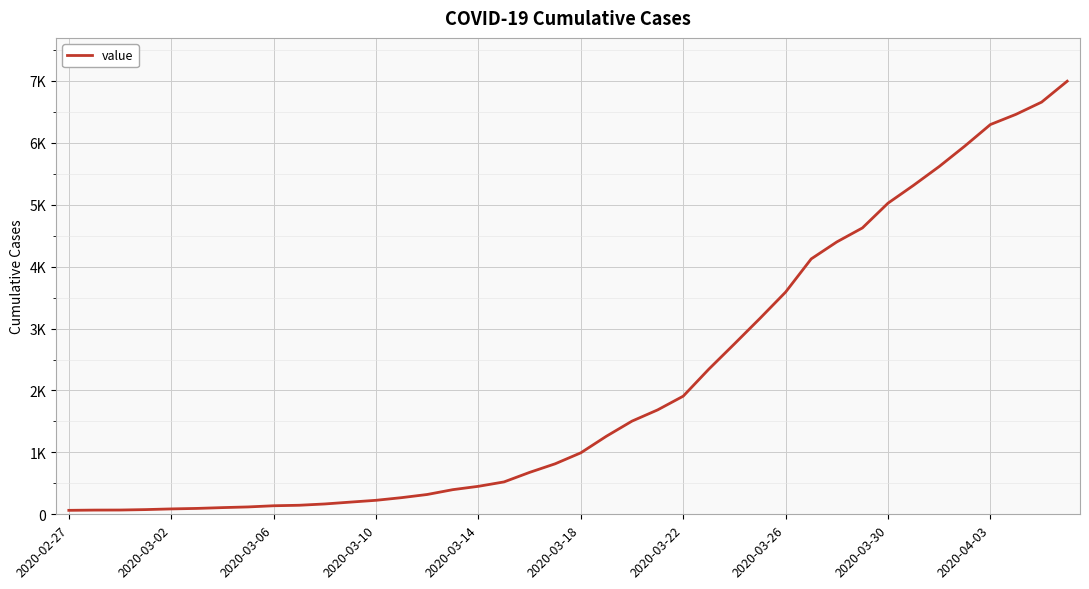

Is this an area chart (filled region under the line)?

No